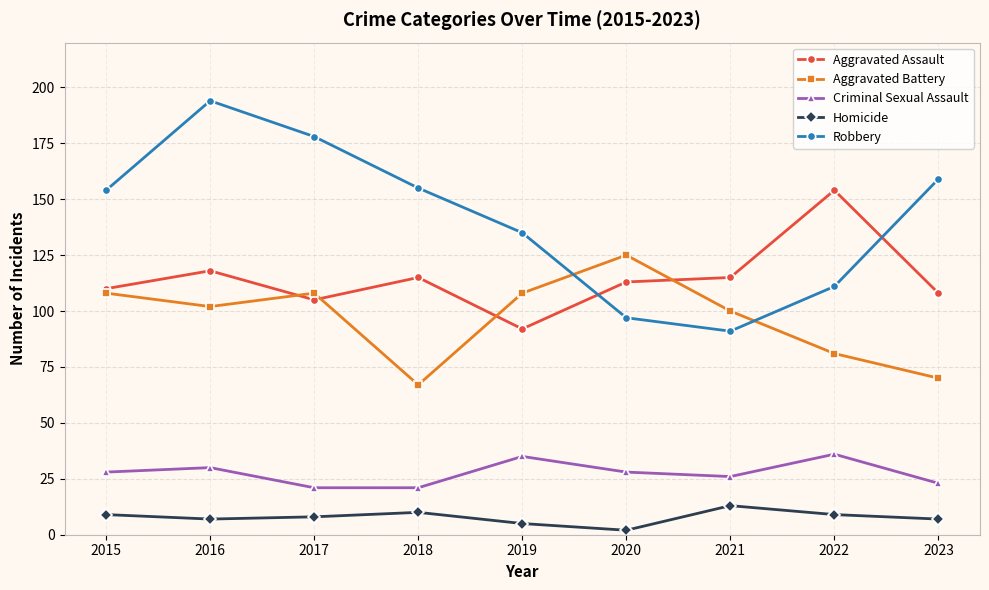

What is the value of the Aggravated Assault point at the 2nd from the left?

118